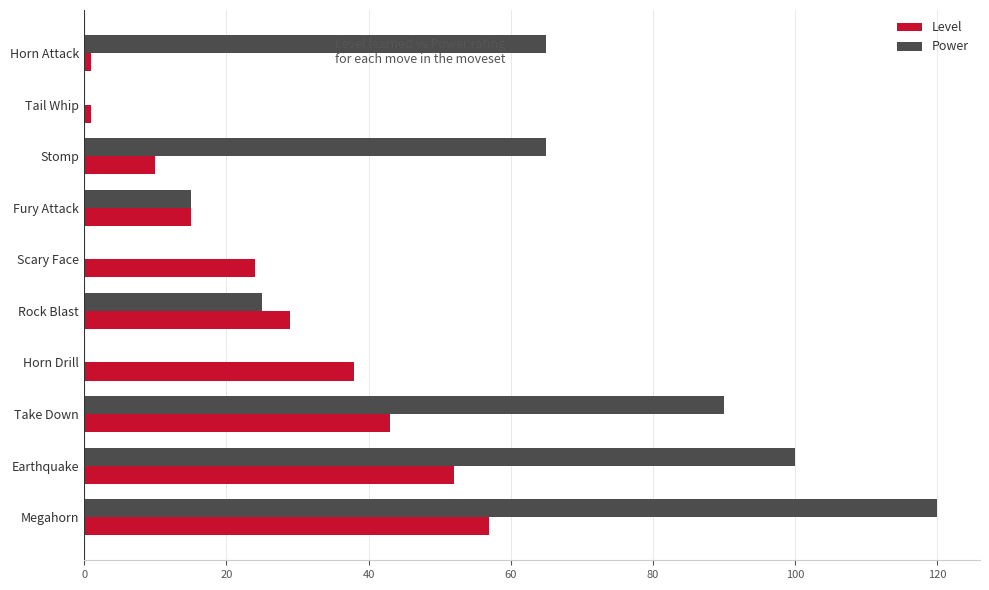

At which category does the chart reach its peak across all series?

Megahorn